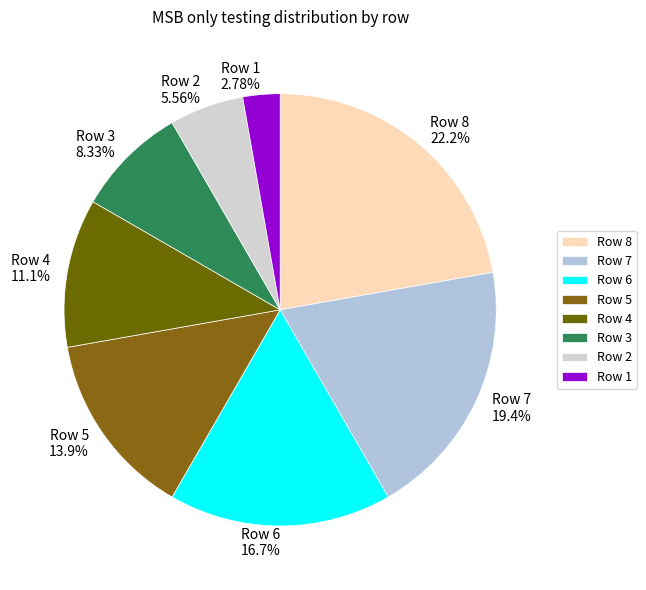

Between Row 5 and Row 3, which is larger?

Row 5